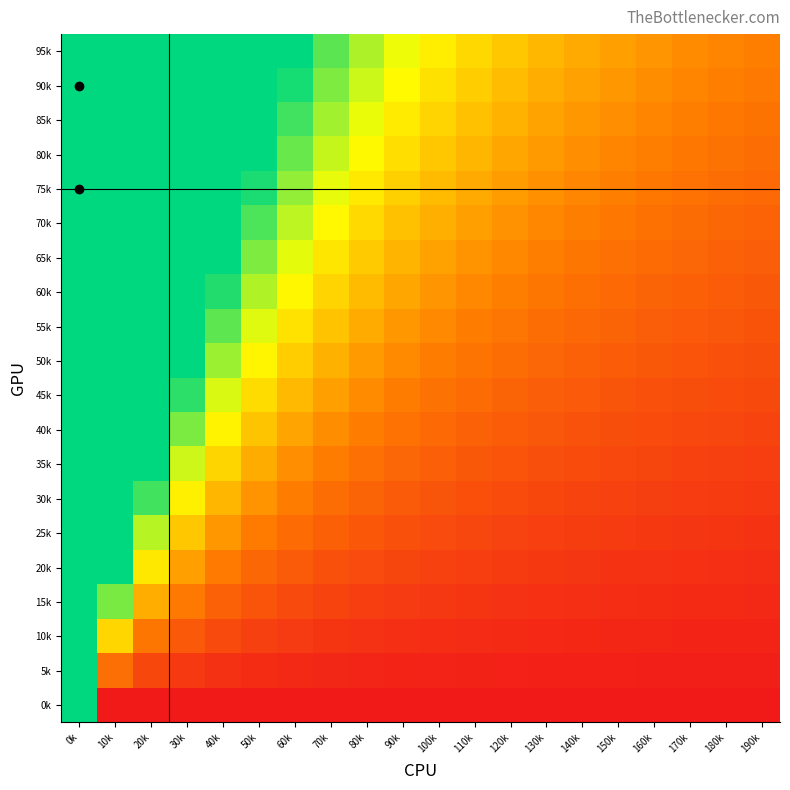

Reading right to left, what are all the values shown in this chart?

0k: 190k=0.0	180k=0.0	170k=0.0	160k=0.0	150k=0.0	140k=0.0	130k=0.0	120k=0.0	110k=0.0	100k=0.0	90k=0.0	80k=0.0	70k=0.0	60k=0.0	50k=0.0	40k=0.0	30k=0.0	20k=0.0	10k=0.0	0k=3.0
5k: 190k=0.1	180k=0.1	170k=0.1	160k=0.1	150k=0.1	140k=0.1	130k=0.1	120k=0.1	110k=0.1	100k=0.1	90k=0.1	80k=0.1	70k=0.1	60k=0.2	50k=0.2	40k=0.2	30k=0.3	20k=0.5	10k=0.8	0k=3.0
10k: 190k=0.1	180k=0.1	170k=0.1	160k=0.1	150k=0.1	140k=0.1	130k=0.2	120k=0.2	110k=0.2	100k=0.2	90k=0.2	80k=0.2	70k=0.3	60k=0.3	50k=0.4	40k=0.5	30k=0.6	20k=0.9	10k=1.7	0k=3.0
15k: 190k=0.2	180k=0.2	170k=0.2	160k=0.2	150k=0.2	140k=0.2	130k=0.2	120k=0.2	110k=0.3	100k=0.3	90k=0.3	80k=0.4	70k=0.4	60k=0.5	50k=0.6	40k=0.7	30k=0.9	20k=1.4	10k=2.5	0k=3.0
20k: 190k=0.2	180k=0.2	170k=0.2	160k=0.2	150k=0.3	140k=0.3	130k=0.3	120k=0.3	110k=0.4	100k=0.4	90k=0.4	80k=0.5	70k=0.6	60k=0.6	50k=0.8	40k=1.0	30k=1.3	20k=1.8	10k=3.0	0k=3.0
25k: 190k=0.3	180k=0.3	170k=0.3	160k=0.3	150k=0.3	140k=0.4	130k=0.4	120k=0.4	110k=0.4	100k=0.5	90k=0.5	80k=0.6	70k=0.7	60k=0.8	50k=1.0	40k=1.2	30k=1.6	20k=2.3	10k=3.0	0k=3.0
30k: 190k=0.3	180k=0.3	170k=0.3	160k=0.4	150k=0.4	140k=0.4	130k=0.5	120k=0.5	110k=0.5	100k=0.6	90k=0.7	80k=0.7	70k=0.8	60k=1.0	50k=1.2	40k=1.4	30k=1.9	20k=2.7	10k=3.0	0k=3.0
35k: 190k=0.4	180k=0.4	170k=0.4	160k=0.4	150k=0.5	140k=0.5	130k=0.5	120k=0.6	110k=0.6	100k=0.7	90k=0.8	80k=0.9	70k=1.0	60k=1.1	50k=1.3	40k=1.7	30k=2.2	20k=3.0	10k=3.0	0k=3.0
40k: 190k=0.4	180k=0.4	170k=0.5	160k=0.5	150k=0.5	140k=0.6	130k=0.6	120k=0.7	110k=0.7	100k=0.8	90k=0.9	80k=1.0	70k=1.1	60k=1.3	50k=1.5	40k=1.9	30k=2.5	20k=3.0	10k=3.0	0k=3.0
45k: 190k=0.5	180k=0.5	170k=0.5	160k=0.6	150k=0.6	140k=0.6	130k=0.7	120k=0.7	110k=0.8	100k=0.9	90k=1.0	80k=1.1	70k=1.3	60k=1.5	50k=1.7	40k=2.1	30k=2.8	20k=3.0	10k=3.0	0k=3.0
50k: 190k=0.5	180k=0.5	170k=0.6	160k=0.6	150k=0.7	140k=0.7	130k=0.8	120k=0.8	110k=0.9	100k=1.0	90k=1.1	80k=1.2	70k=1.4	60k=1.6	50k=1.9	40k=2.4	30k=3.0	20k=3.0	10k=3.0	0k=3.0
55k: 190k=0.6	180k=0.6	170k=0.6	160k=0.7	150k=0.7	140k=0.8	130k=0.8	120k=0.9	110k=1.0	100k=1.1	90k=1.2	80k=1.3	70k=1.5	60k=1.8	50k=2.1	40k=2.6	30k=3.0	20k=3.0	10k=3.0	0k=3.0
60k: 190k=0.6	180k=0.7	170k=0.7	160k=0.7	150k=0.8	140k=0.8	130k=0.9	120k=1.0	110k=1.1	100k=1.2	90k=1.3	80k=1.5	70k=1.7	60k=1.9	50k=2.3	40k=2.9	30k=3.0	20k=3.0	10k=3.0	0k=3.0
65k: 190k=0.7	180k=0.7	170k=0.8	160k=0.8	150k=0.9	140k=0.9	130k=1.0	120k=1.1	110k=1.2	100k=1.3	90k=1.4	80k=1.6	70k=1.8	60k=2.1	50k=2.5	40k=3.0	30k=3.0	20k=3.0	10k=3.0	0k=3.0
70k: 190k=0.7	180k=0.8	170k=0.8	160k=0.9	150k=0.9	140k=1.0	130k=1.1	120k=1.1	110k=1.3	100k=1.4	90k=1.5	80k=1.7	70k=1.9	60k=2.3	50k=2.7	40k=3.0	30k=3.0	20k=3.0	10k=3.0	0k=3.0
75k: 190k=0.8	180k=0.8	170k=0.9	160k=0.9	150k=1.0	140k=1.1	130k=1.1	120k=1.2	110k=1.3	100k=1.5	90k=1.6	80k=1.8	70k=2.1	60k=2.4	50k=2.9	40k=3.0	30k=3.0	20k=3.0	10k=3.0	0k=3.0
80k: 190k=0.8	180k=0.9	170k=0.9	160k=1.0	150k=1.1	140k=1.1	130k=1.2	120k=1.3	110k=1.4	100k=1.6	90k=1.7	80k=2.0	70k=2.2	60k=2.6	50k=3.0	40k=3.0	30k=3.0	20k=3.0	10k=3.0	0k=3.0
85k: 190k=0.9	180k=0.9	170k=1.0	160k=1.1	150k=1.1	140k=1.2	130k=1.3	120k=1.4	110k=1.5	100k=1.7	90k=1.8	80k=2.1	70k=2.4	60k=2.7	50k=3.0	40k=3.0	30k=3.0	20k=3.0	10k=3.0	0k=3.0
90k: 190k=0.9	180k=1.0	170k=1.0	160k=1.1	150k=1.2	140k=1.3	130k=1.4	120k=1.5	110k=1.6	100k=1.8	90k=2.0	80k=2.2	70k=2.5	60k=2.9	50k=3.0	40k=3.0	30k=3.0	20k=3.0	10k=3.0	0k=3.0
95k: 190k=1.0	180k=1.0	170k=1.1	160k=1.2	150k=1.3	140k=1.3	130k=1.4	120k=1.6	110k=1.7	100k=1.9	90k=2.1	80k=2.3	70k=2.6	60k=3.0	50k=3.0	40k=3.0	30k=3.0	20k=3.0	10k=3.0	0k=3.0